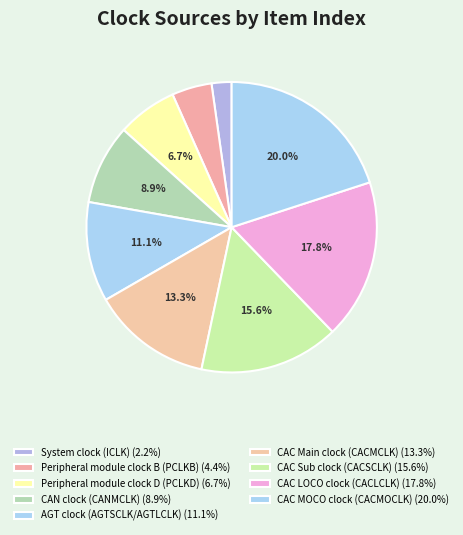

How many slices are in this pie chart?

9